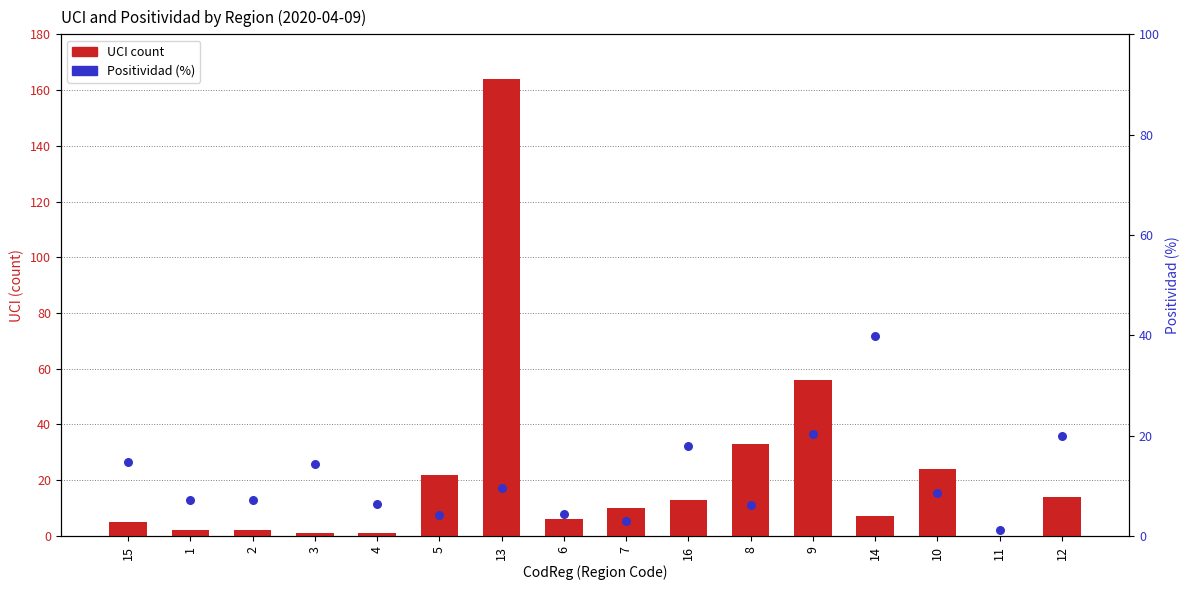

Which series reaches the minimum Y coordinate?

UCI count